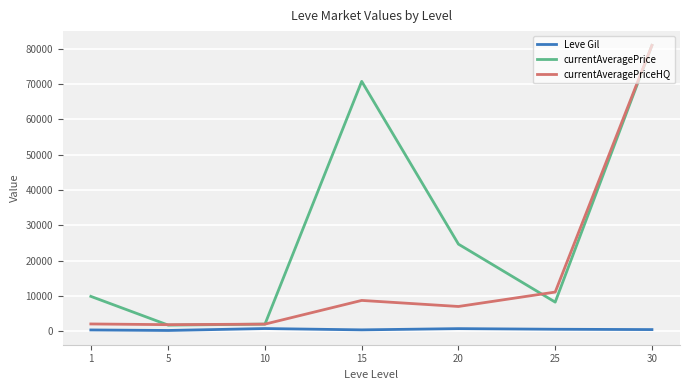

List the series in order of their overall mean, highest first.

currentAveragePrice, currentAveragePriceHQ, Leve Gil